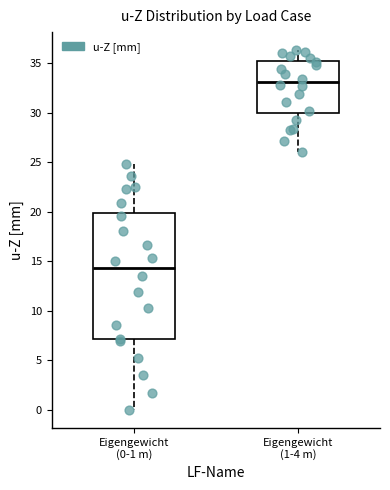

Reading left to right, transcribe this box plot: for each box, give where its median line is, the range the box spans, and where its two whiskers end, as read against the y-axis. The values are not printed on the chart, so give them approximately, as read against the axis.

Eigengewicht (0-1 m): median 14.5, box 7.0 to 20.0, whiskers 0.0 to 25.0
Eigengewicht (1-4 m): median 33.0, box 30.0 to 35.0, whiskers 26.0 to 36.5